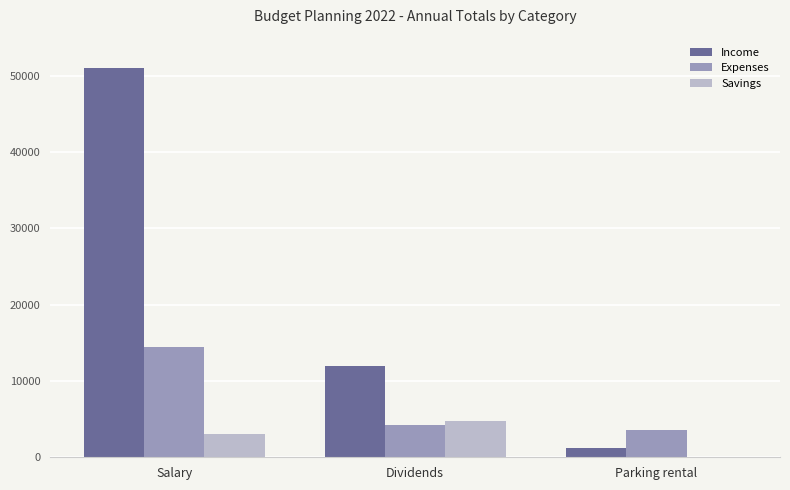

What is the sum of all Savings values?

7800